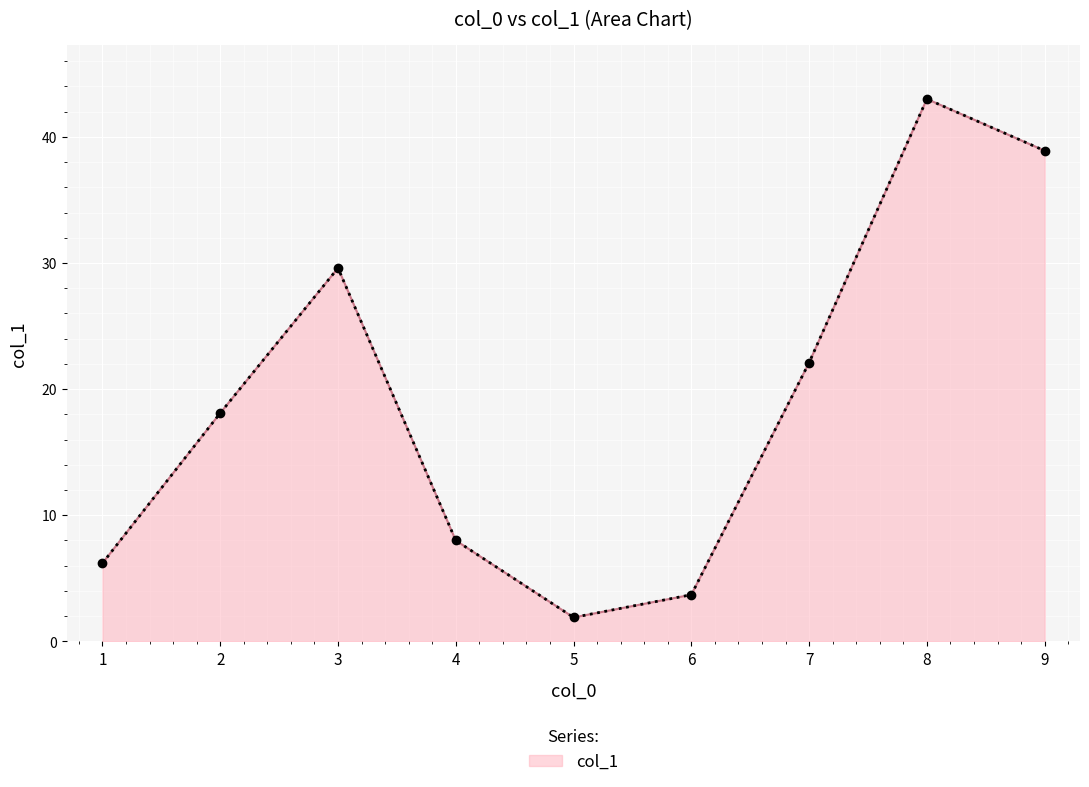

Count the number of values greater than 18.

5